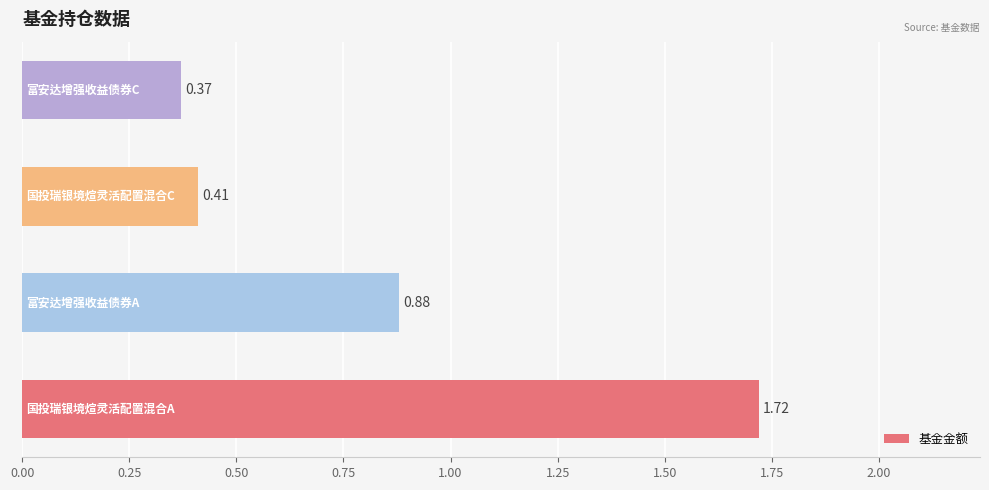

Count the number of categories in the chart.

4